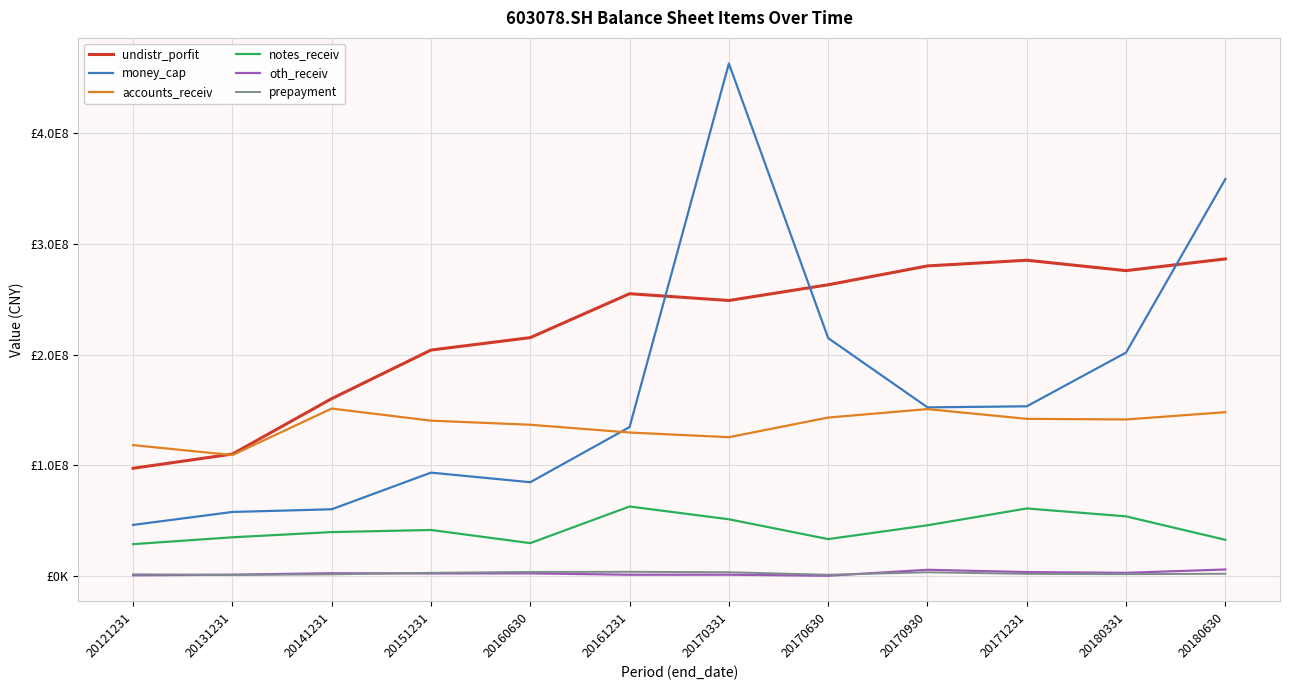

What is the value of the money_cap point at the 8th from the left?

214961469.1